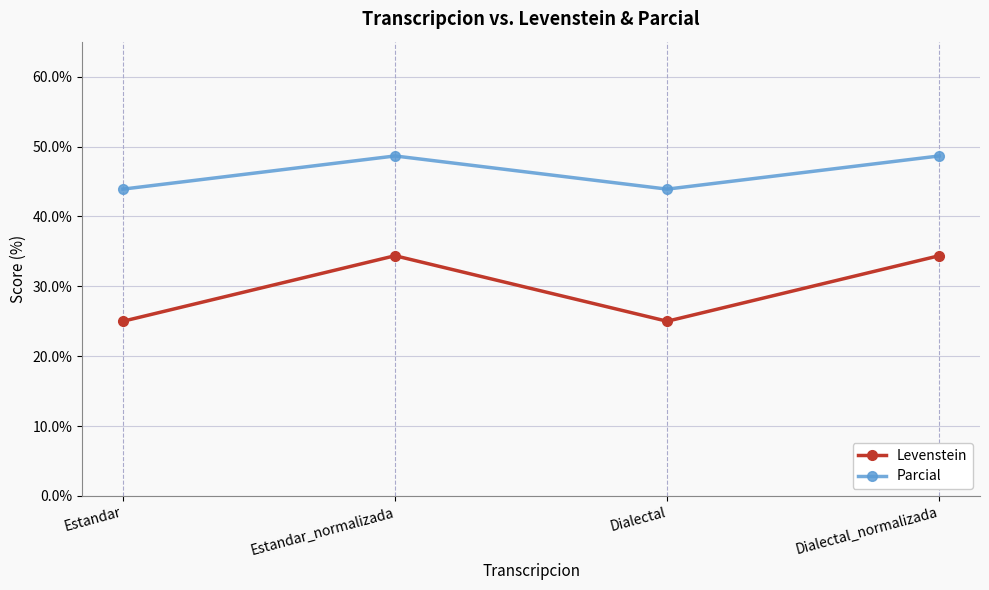

What value does the Parcial series have at Estandar?

43.9